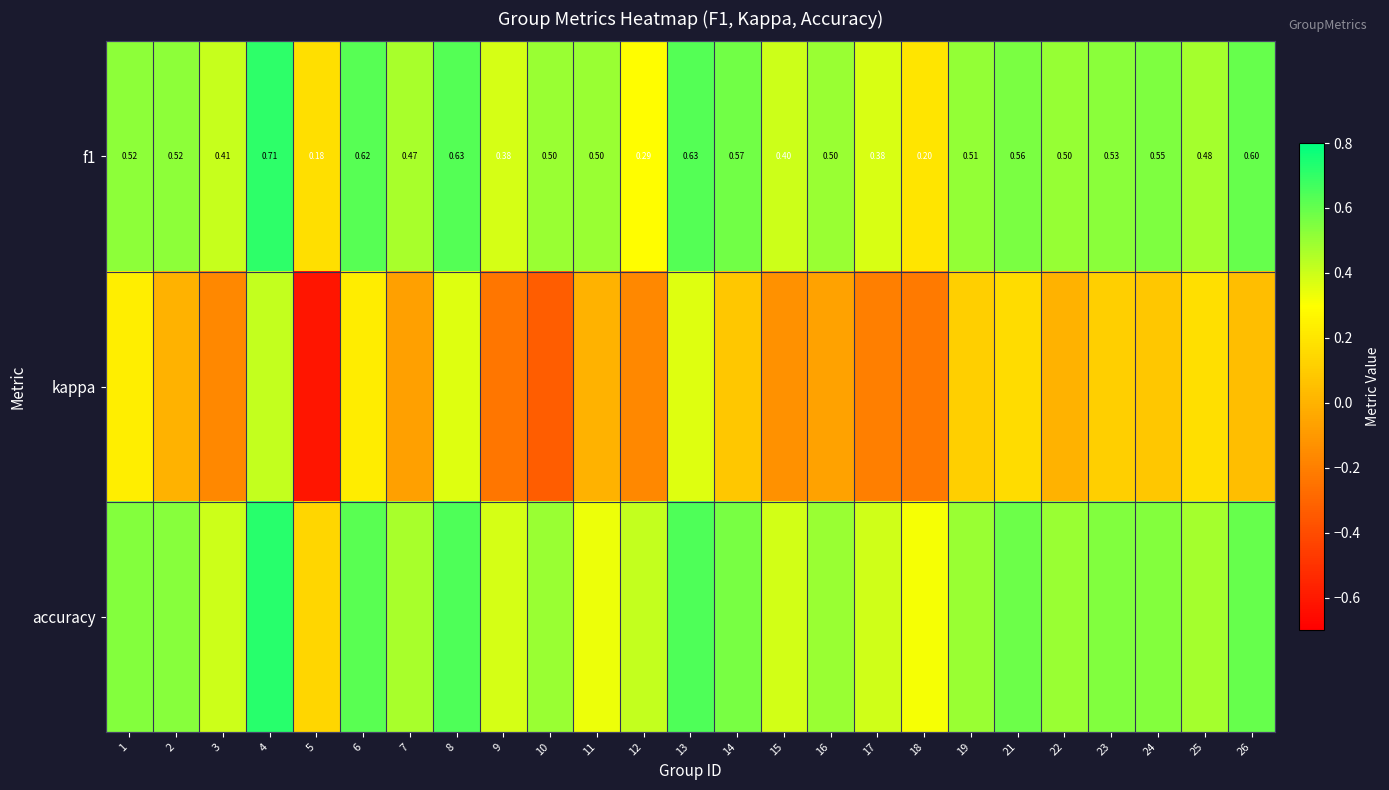

Is the value of accuracy at 1 greater than the value of f1 at 6?

No